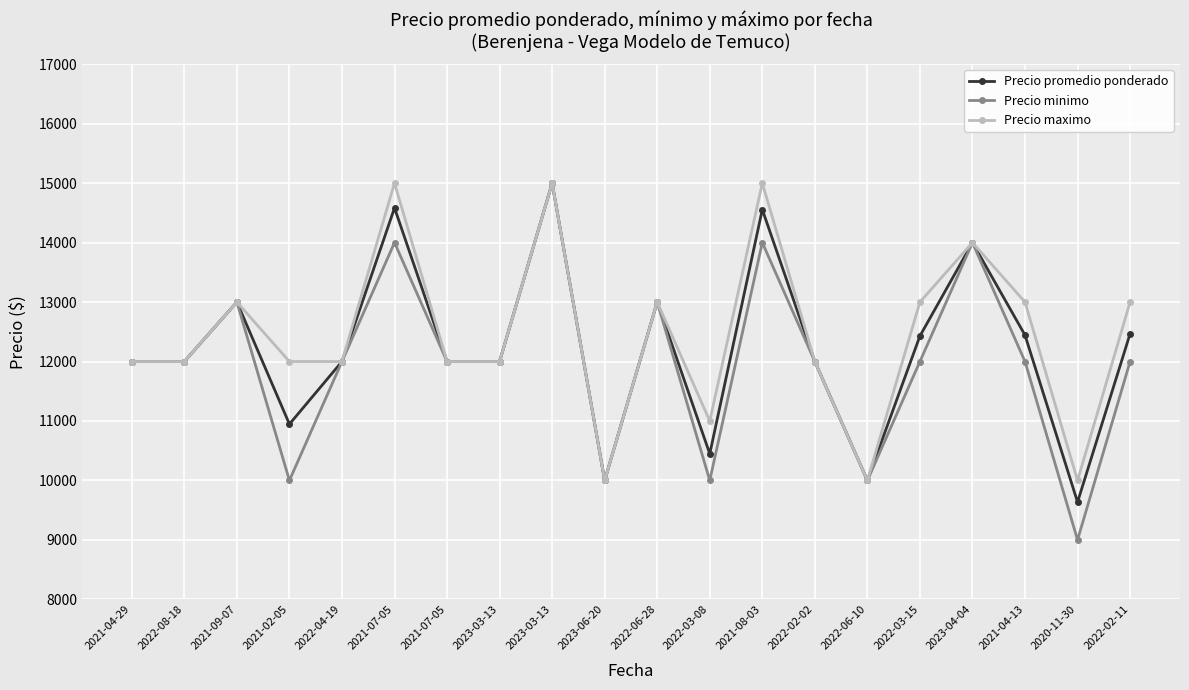

Reading right to left, extract all data points from this chart.

Precio promedio ponderado: 2022-02-11=12467	2020-11-30=9636	2021-04-13=12444	2023-04-04=14000	2022-03-15=12429	2022-06-10=10000	2022-02-02=12000	2021-08-03=14556	2022-03-08=10448	2022-06-28=13000	2023-06-20=10000	2023-03-13=15000	2023-03-13=12000	2021-07-05=12000	2021-07-05=14583	2022-04-19=12000	2021-02-05=10947	2021-09-07=13000	2022-08-18=12000	2021-04-29=12000
Precio minimo: 2022-02-11=12000	2020-11-30=9000	2021-04-13=12000	2023-04-04=14000	2022-03-15=12000	2022-06-10=10000	2022-02-02=12000	2021-08-03=14000	2022-03-08=10000	2022-06-28=13000	2023-06-20=10000	2023-03-13=15000	2023-03-13=12000	2021-07-05=12000	2021-07-05=14000	2022-04-19=12000	2021-02-05=10000	2021-09-07=13000	2022-08-18=12000	2021-04-29=12000
Precio maximo: 2022-02-11=13000	2020-11-30=10000	2021-04-13=13000	2023-04-04=14000	2022-03-15=13000	2022-06-10=10000	2022-02-02=12000	2021-08-03=15000	2022-03-08=11000	2022-06-28=13000	2023-06-20=10000	2023-03-13=15000	2023-03-13=12000	2021-07-05=12000	2021-07-05=15000	2022-04-19=12000	2021-02-05=12000	2021-09-07=13000	2022-08-18=12000	2021-04-29=12000